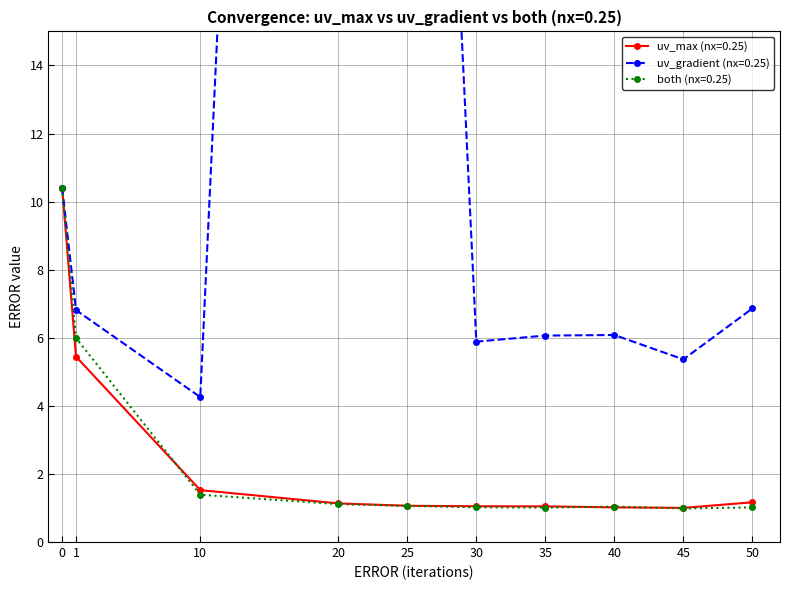

True or false: the data shows 18 at 2.

False